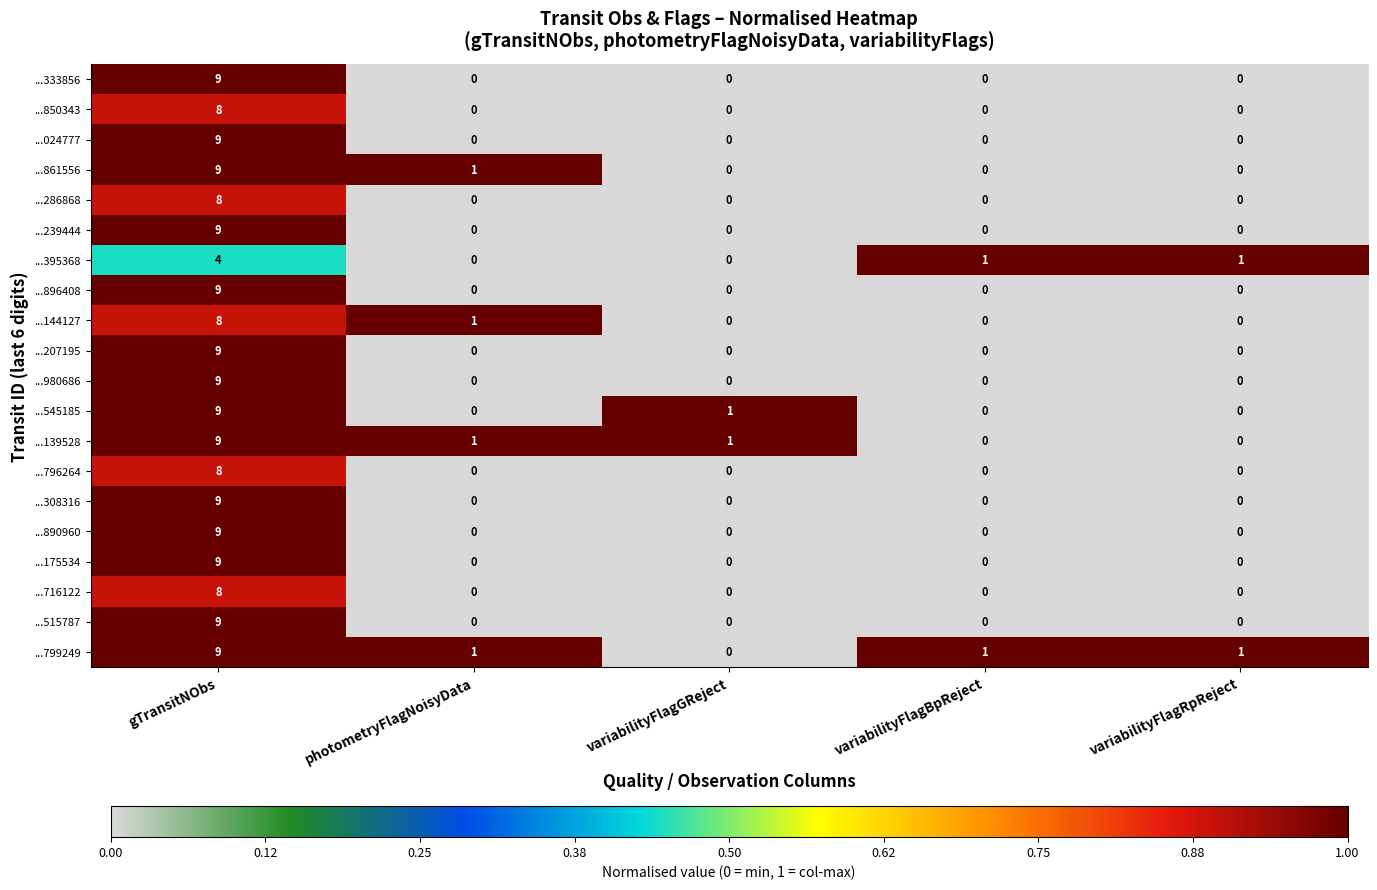

Count the number of data series in this chart.

20